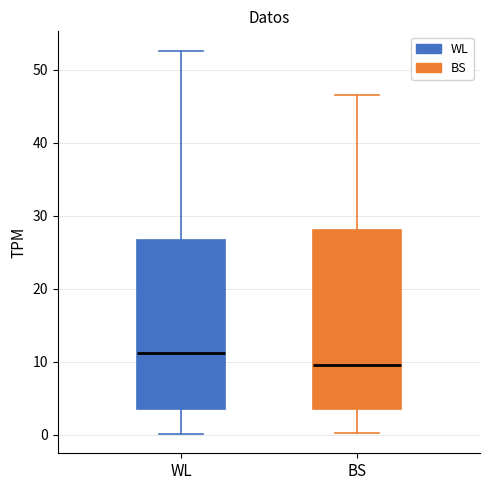

Which box has the lowest median line?

BS